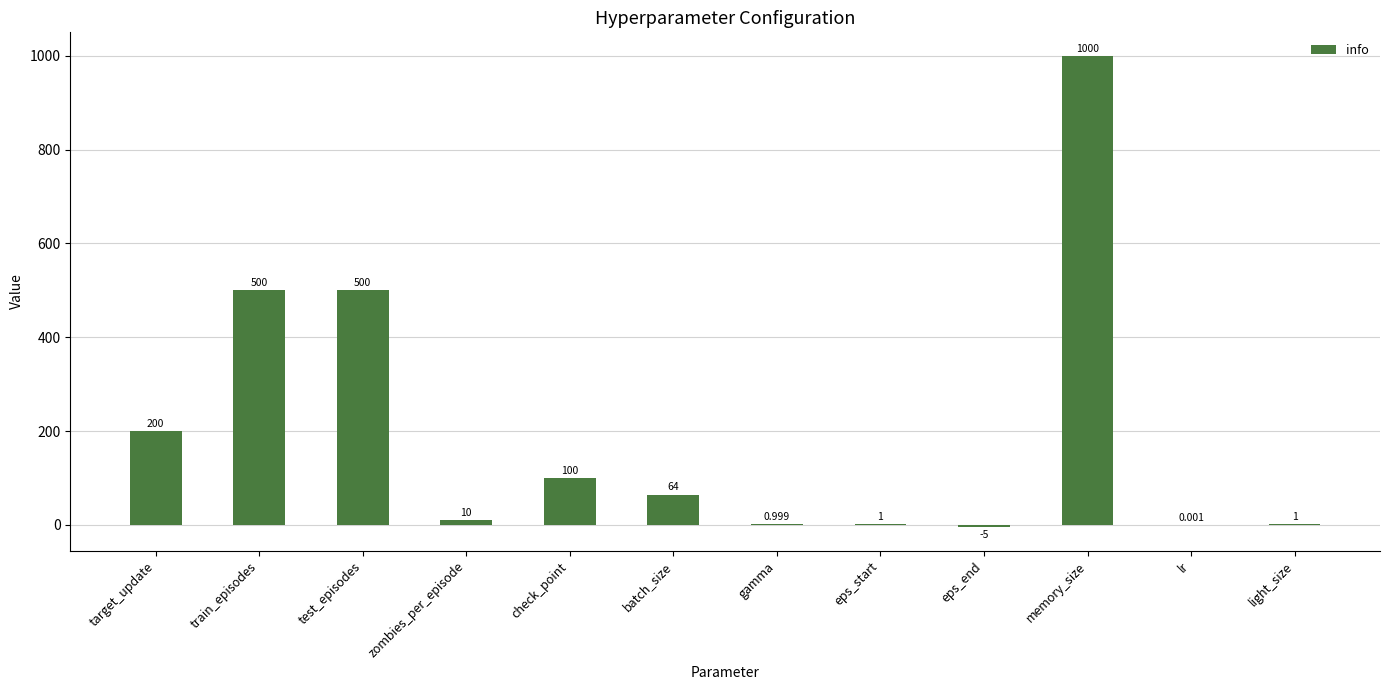

At which category does the chart reach its peak across all series?

memory_size